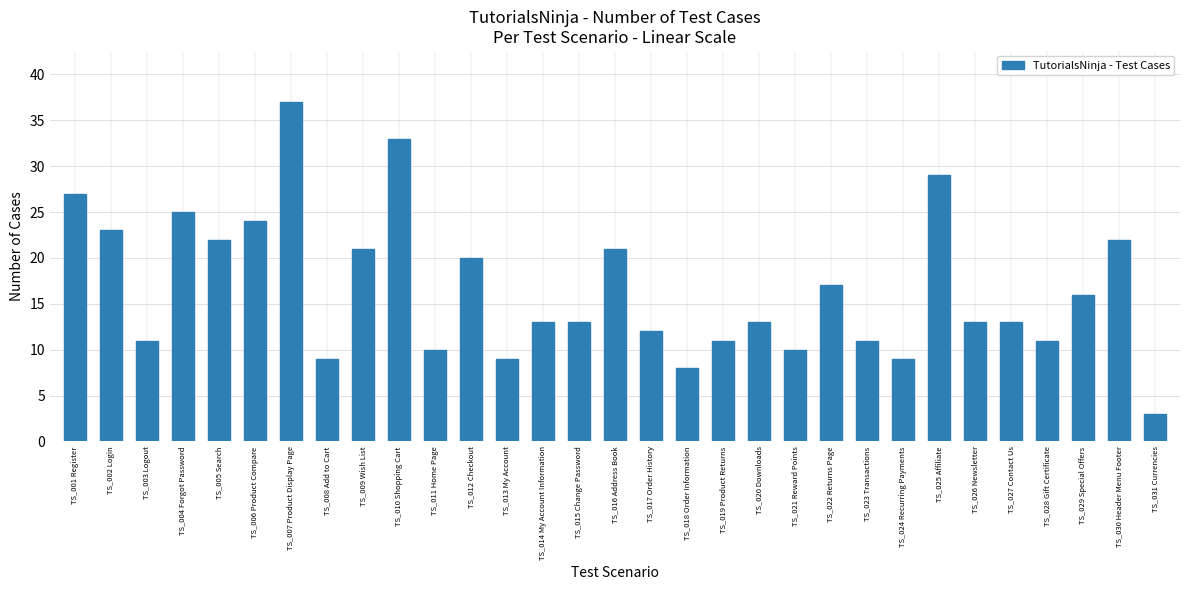

What is the change in value from TS_005 Search to TS_011 Home Page?

-12